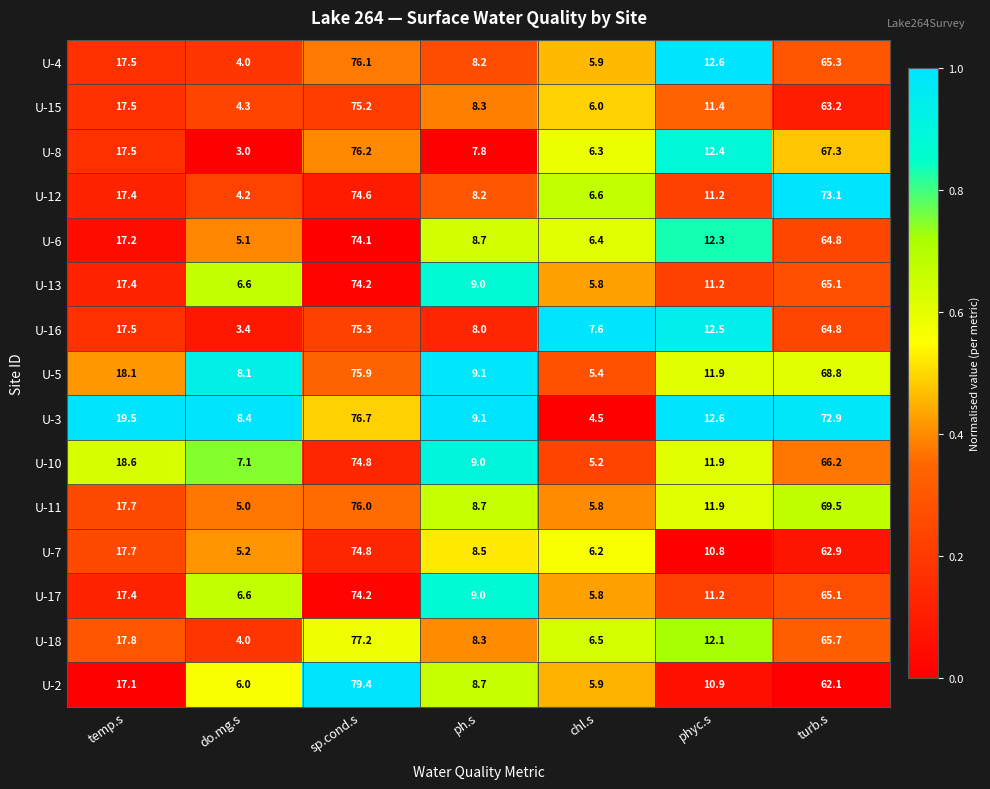

True or false: U-17 has a value of 6.6 at do.mg.s.

True